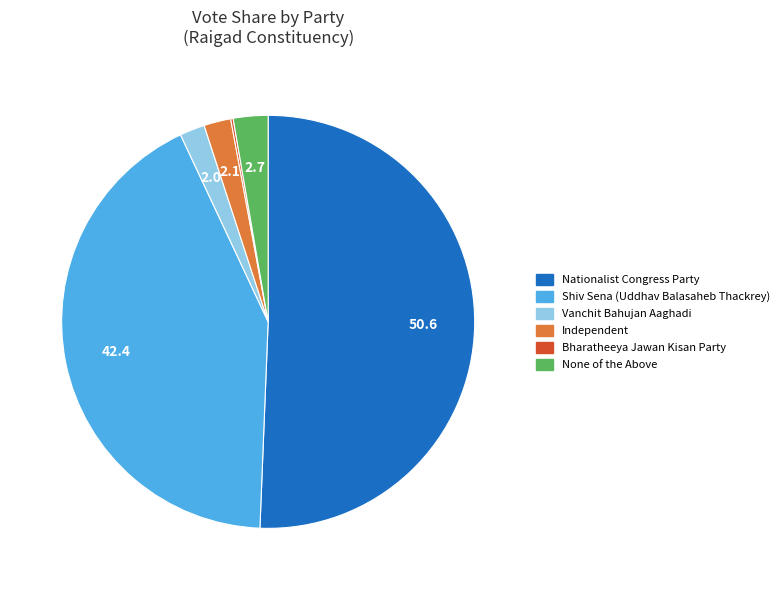

Is there any slice that represents more than half of the pie?

Yes